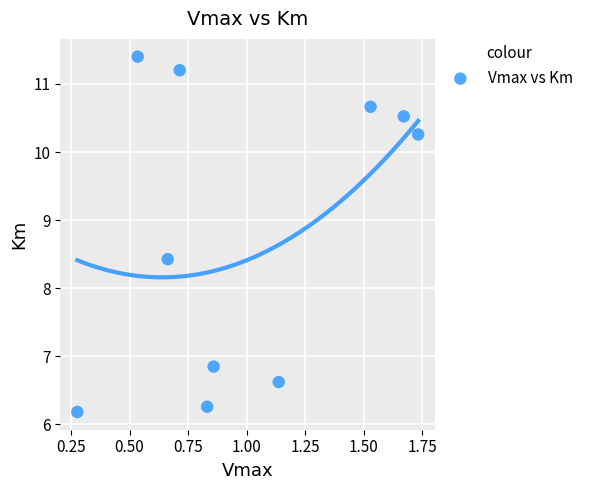

What is the range of X values (max minus min)?

1.5